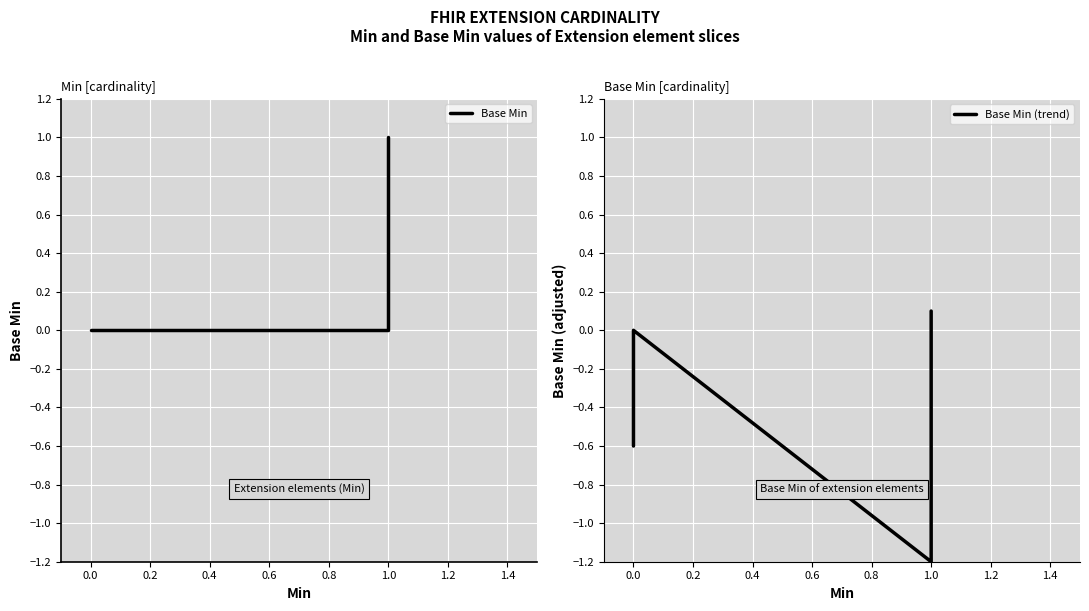

Reading left to right, what are all the values shown in this chart?

Base Min: 0.0	0.0	0.0	0.0	1.0
Base Min (trend): -0.6	-0.3	0.0	-1.2	0.1